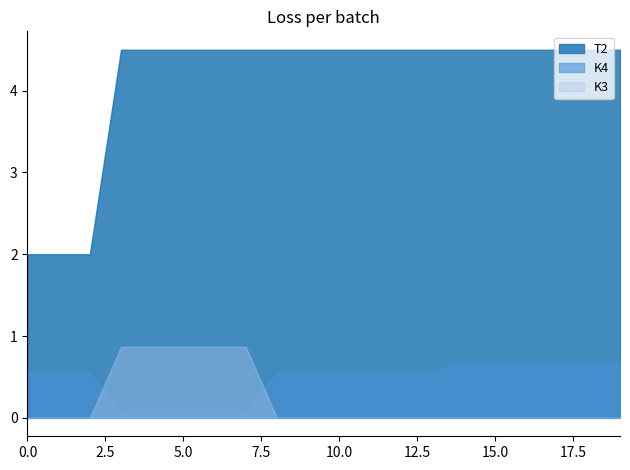

Reading left to right, list all the values displayed in this chart.

T2: 0=2.0	1=2.0	2=2.0	3=4.5	4=4.5	5=4.5	6=4.5	7=4.5	8=4.5	9=4.5	10=4.5	11=4.5	12=4.5	13=4.5	14=4.5	15=4.5	16=4.5	17=4.5	18=4.5	19=4.5
K4: 0=0.6	1=0.6	2=0.6	3=0.1	4=0.1	5=0.1	6=0.1	7=0.1	8=0.6	9=0.6	10=0.6	11=0.6	12=0.6	13=0.6	14=0.7	15=0.7	16=0.7	17=0.7	18=0.7	19=0.7
K3: 0=0.0	1=0.0	2=0.0	3=0.9	4=0.9	5=0.9	6=0.9	7=0.9	8=0.0	9=0.0	10=0.0	11=0.0	12=0.0	13=0.0	14=0.0	15=0.0	16=0.0	17=0.0	18=0.0	19=0.0